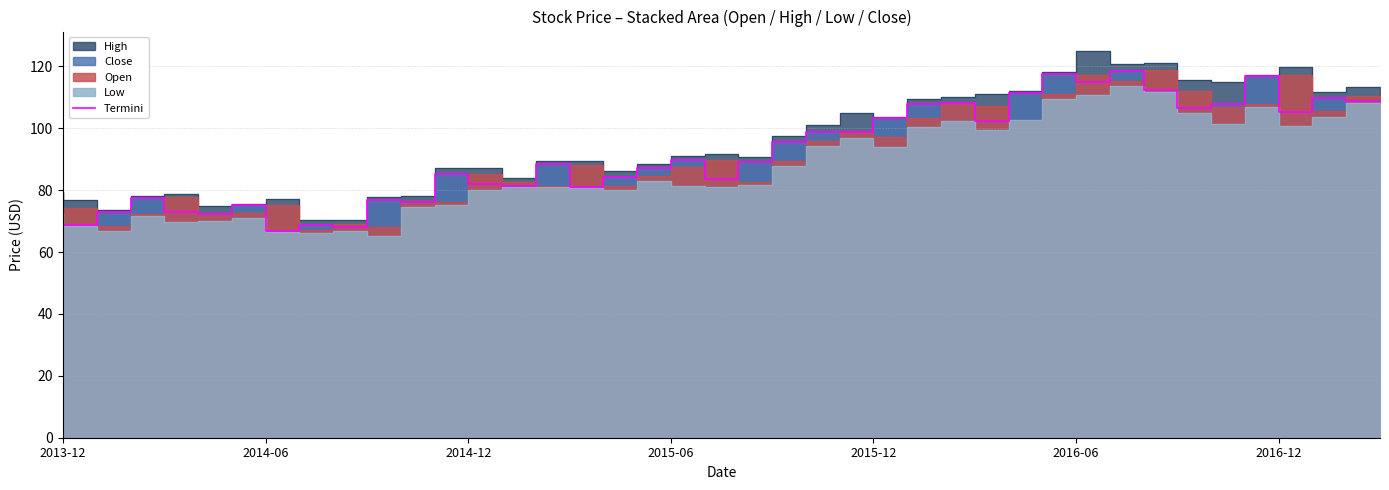

Which has a higher value, 15 or 11?

15